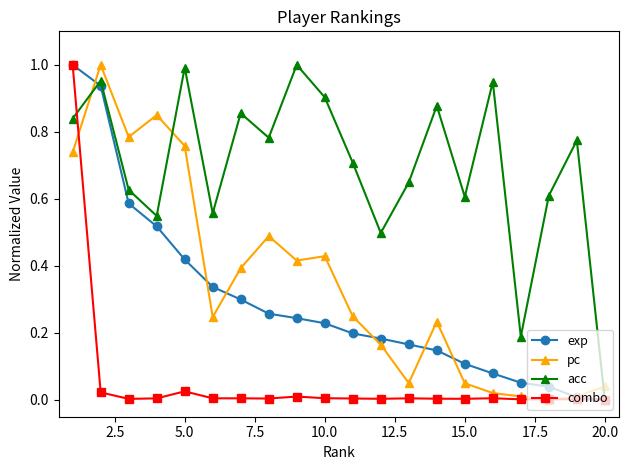

Which series has the largest total across all categories?

acc